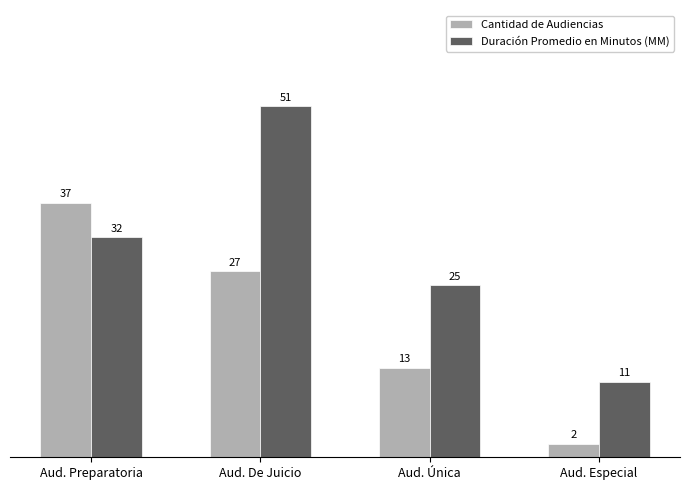

What is the difference between the Cantidad de Audiencias values at Aud. Especial and Aud. Única?

11